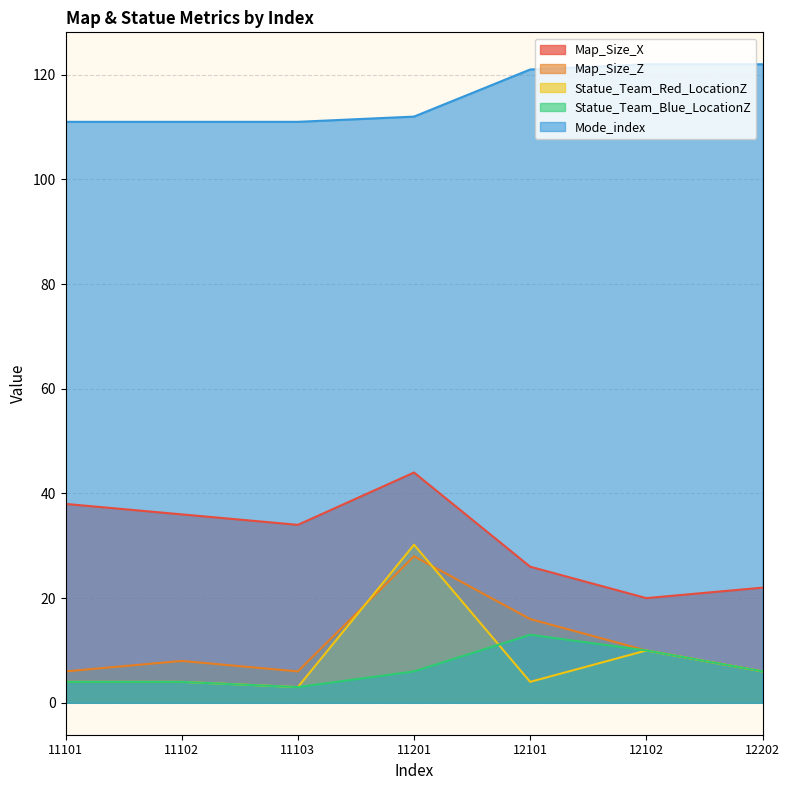

Is it true that Mode_index equals 122.0 at 12102?

True